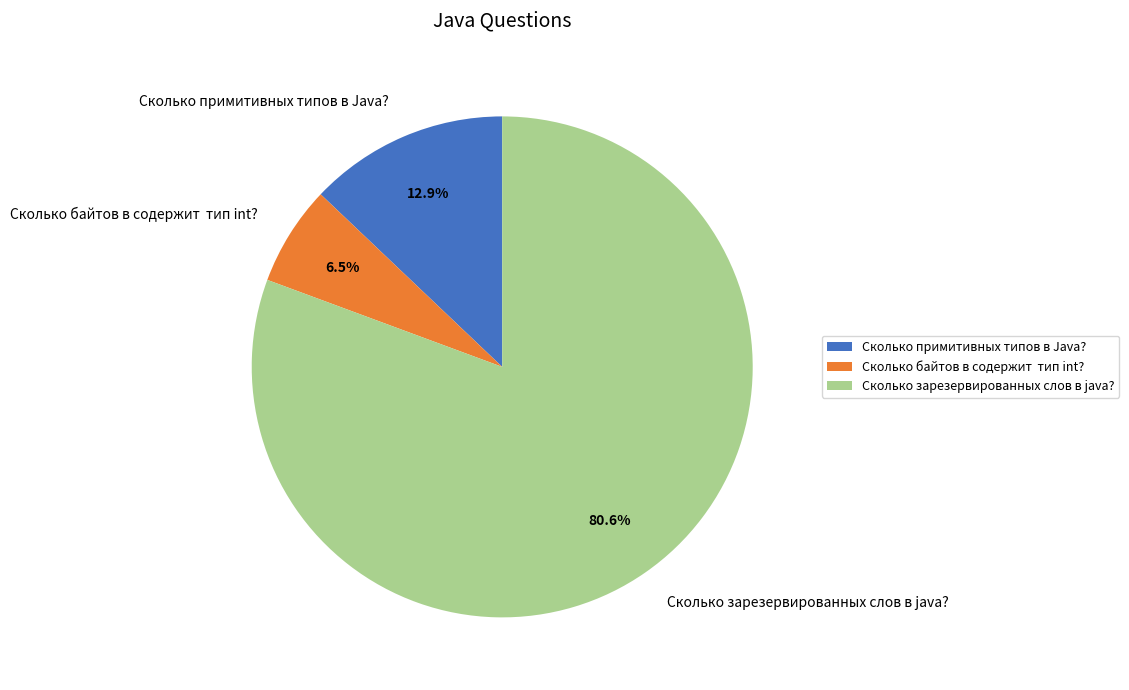

To the nearest percent, what percentage of the pie is Сколько зарезервированных слов в java??

81%